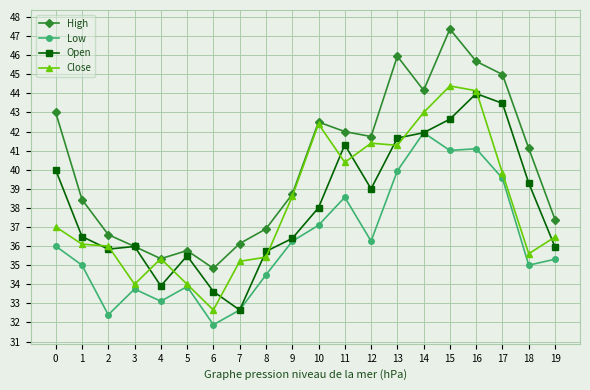

How many categories are shown in the chart?

20